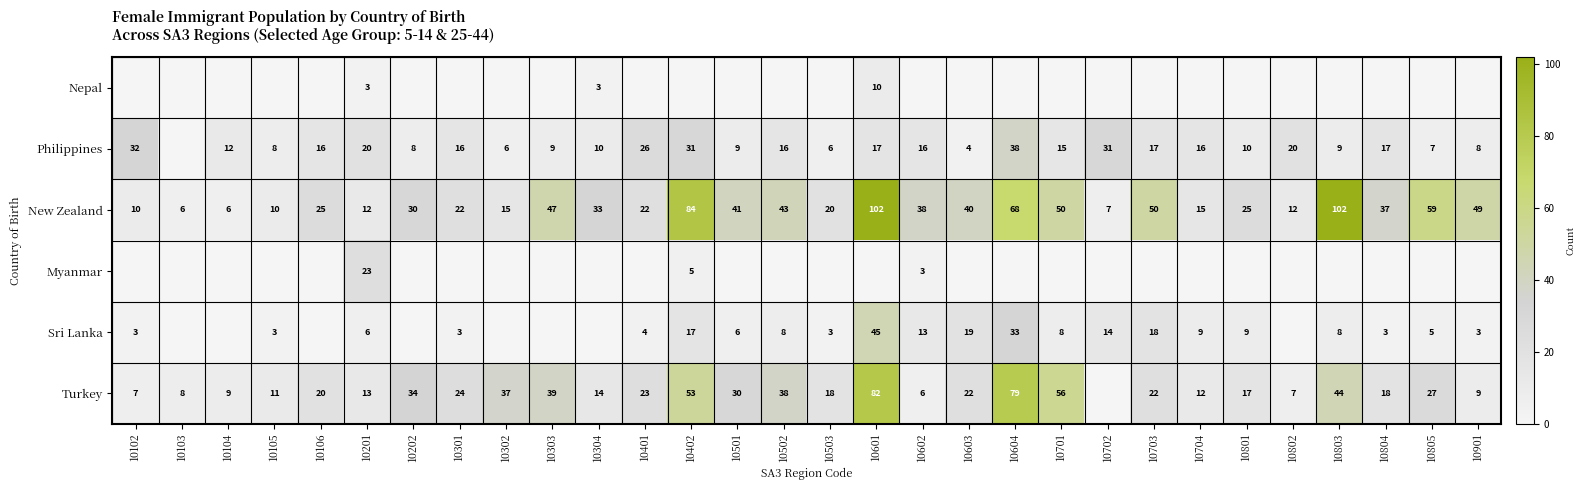

What is the lowest value of the New Zealand series?

6